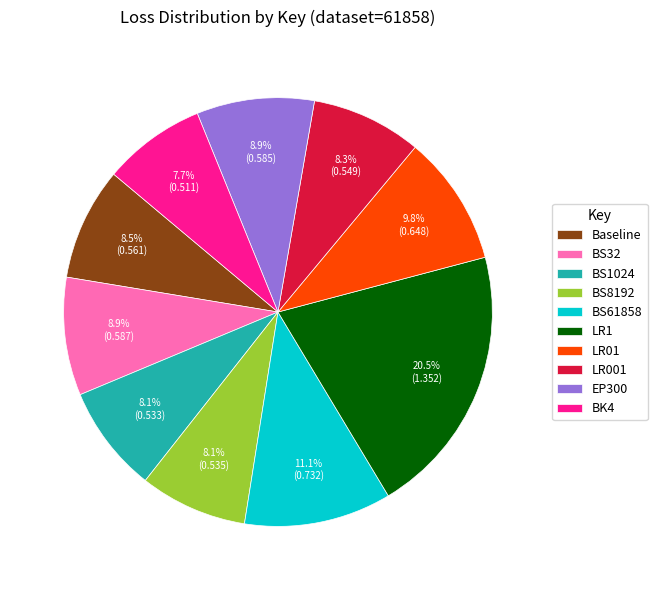

Is it true that LR1 is 6% of the pie?

False